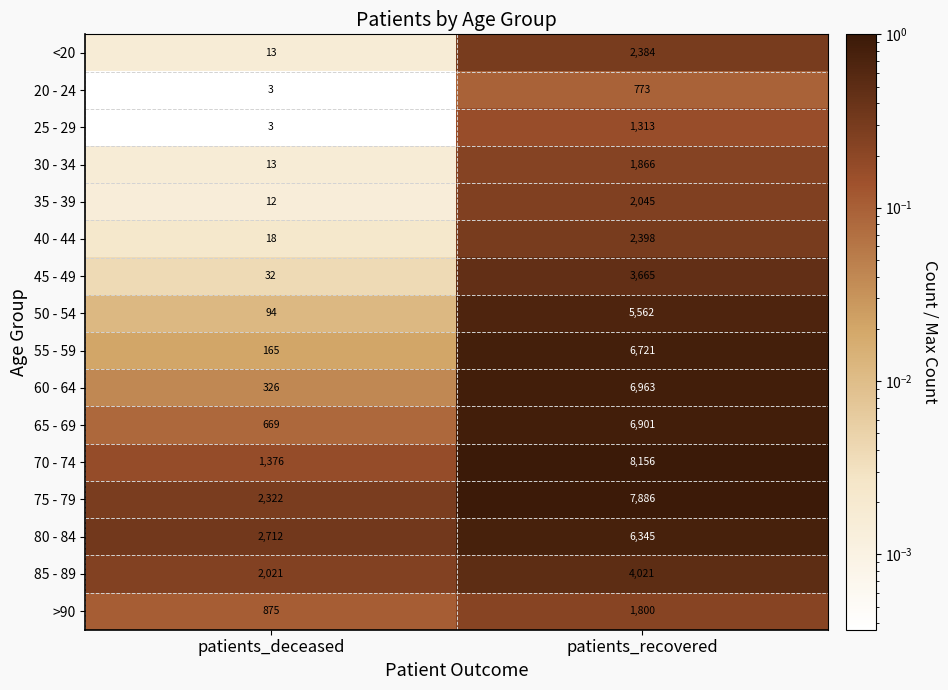

Which series has the largest total across all categories?

75 - 79